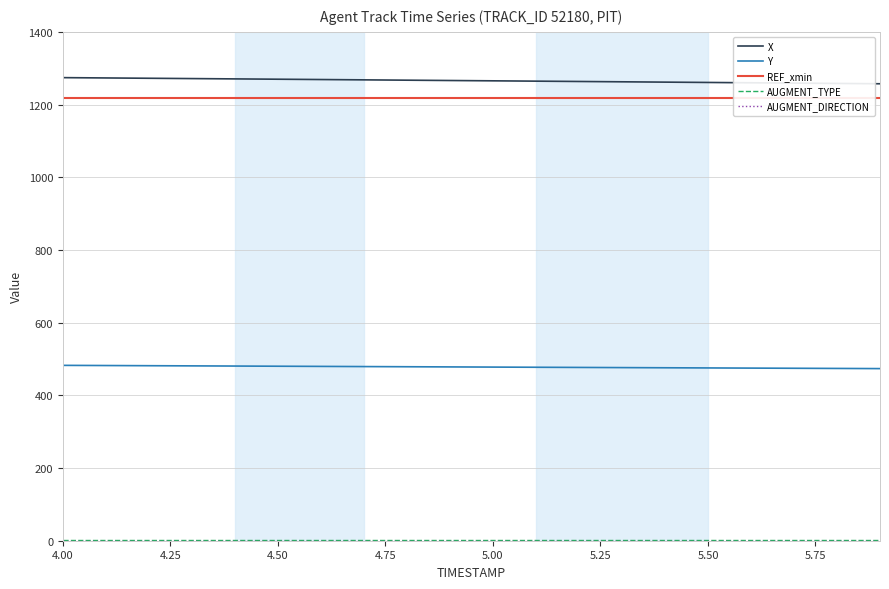

Which series has the widest spread of values?

X